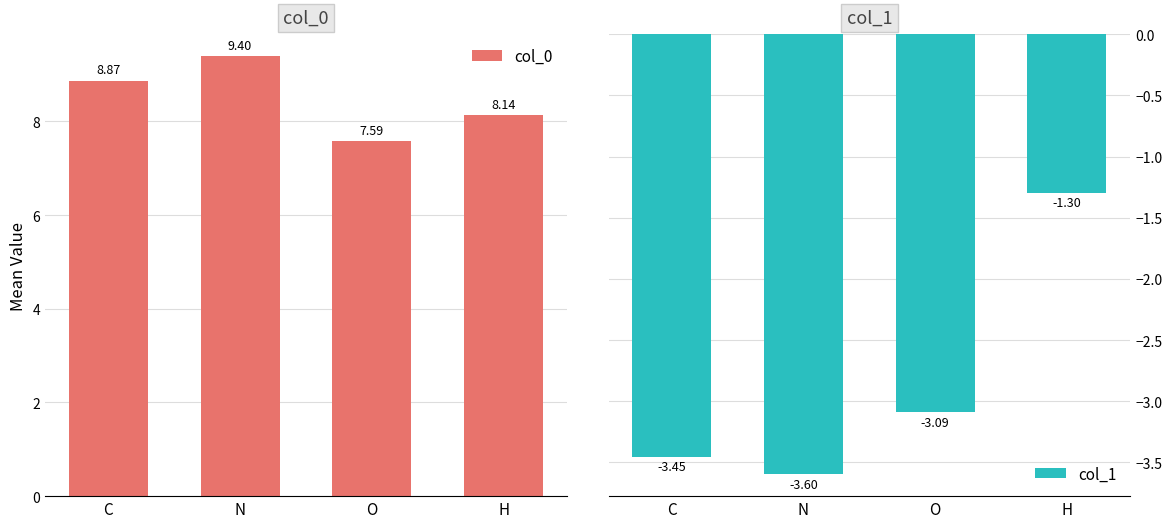

At which label is col_1 closest to -2?

H